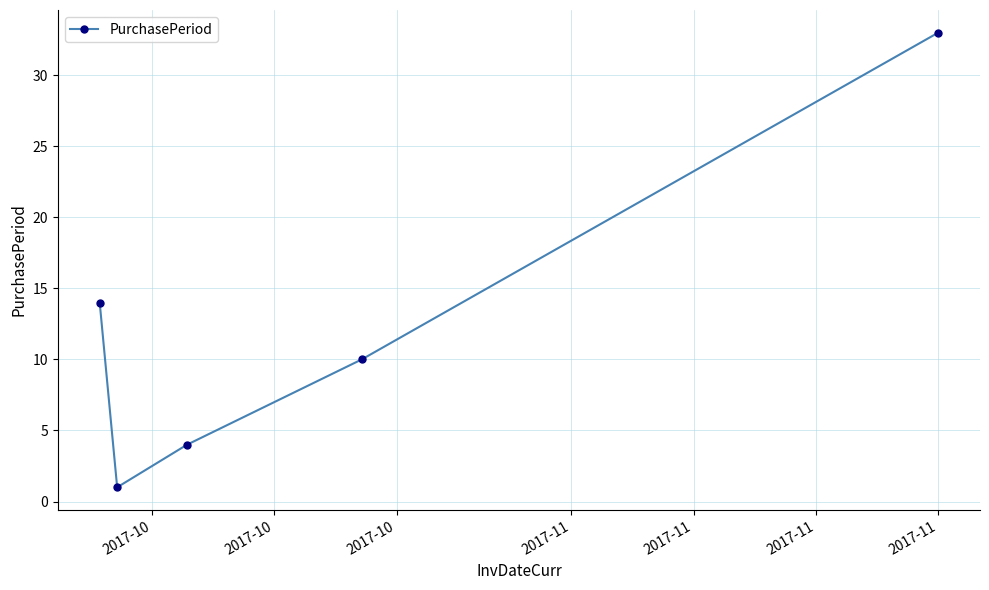

What is the sum of all values?

62